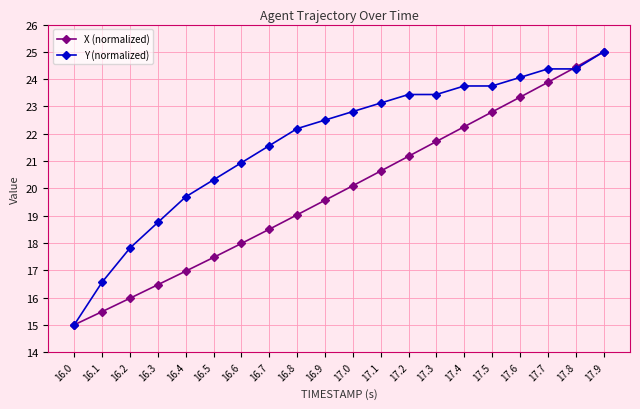

True or false: X (normalized) has a value of 27.1 at 16.1.

False